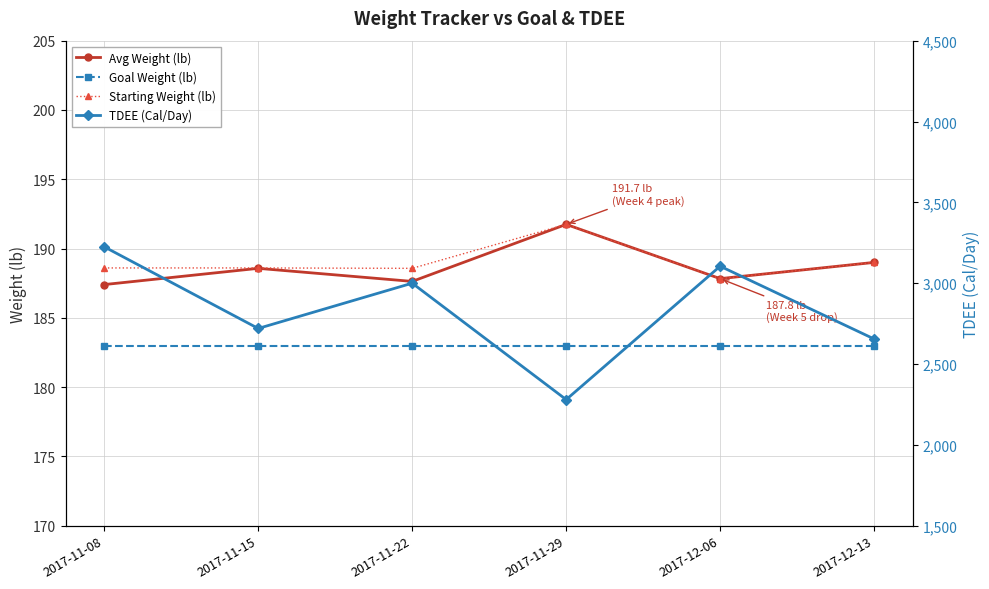

What is the difference between the TDEE (Cal/Day) values at 2017-11-29 and 2017-11-08?

945.0